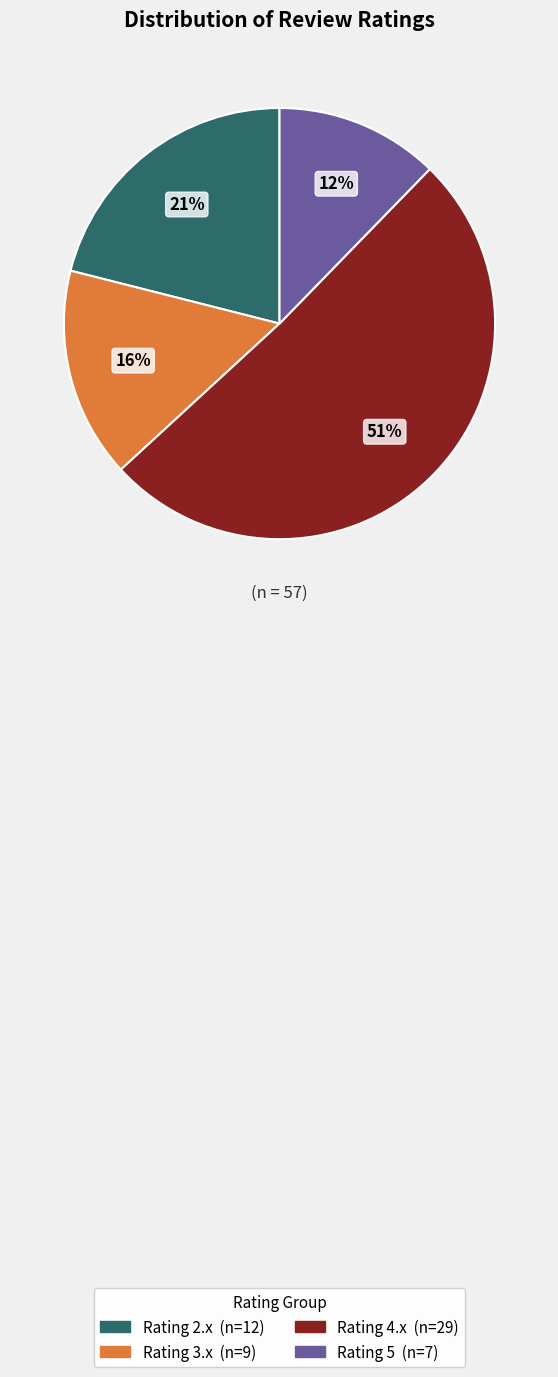

To the nearest percent, what is the average slice percentage?

25%